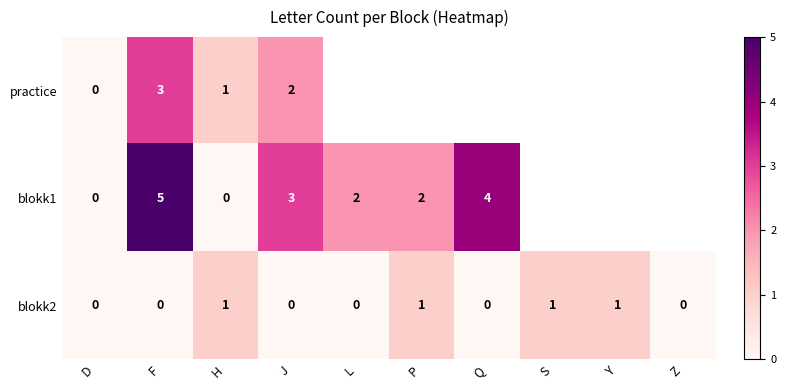

Is the value of blokk1 at F greater than the value of blokk2 at F?

Yes